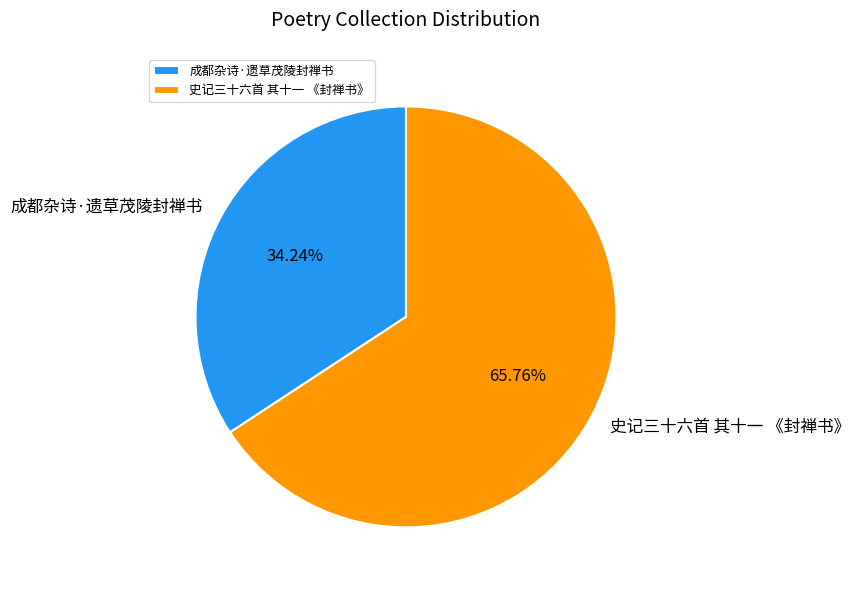

Is there a majority slice in this chart?

Yes